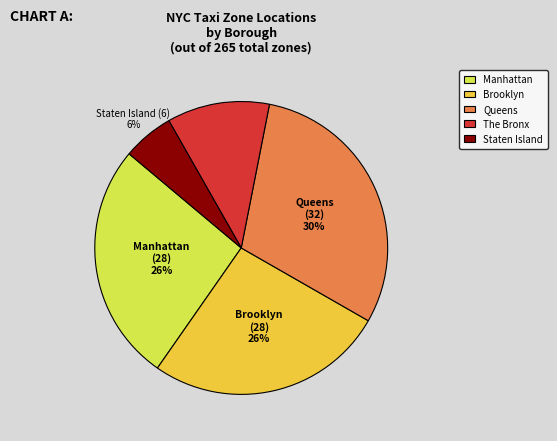

To the nearest percent, what is the average slice percentage?

20%